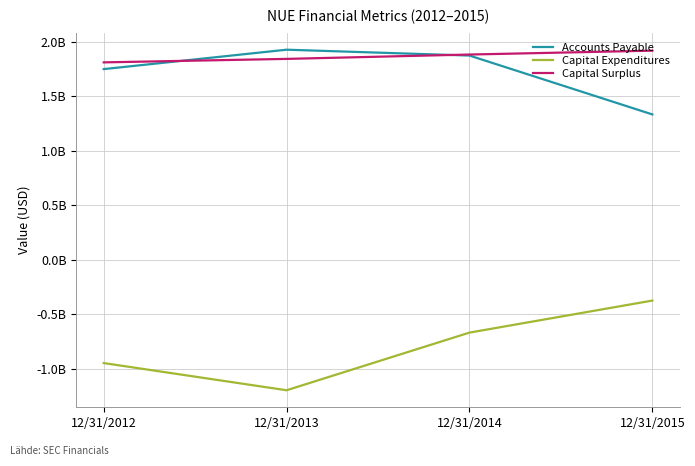

Is it true that Accounts Payable equals 1873965000 at 12/31/2014?

True